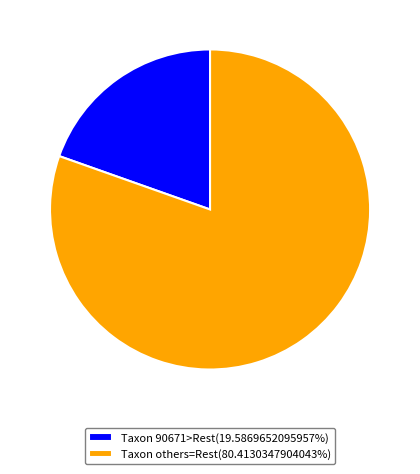

Does Taxon others=Rest(80.4130347904043%) account for over 50% of the chart?

Yes